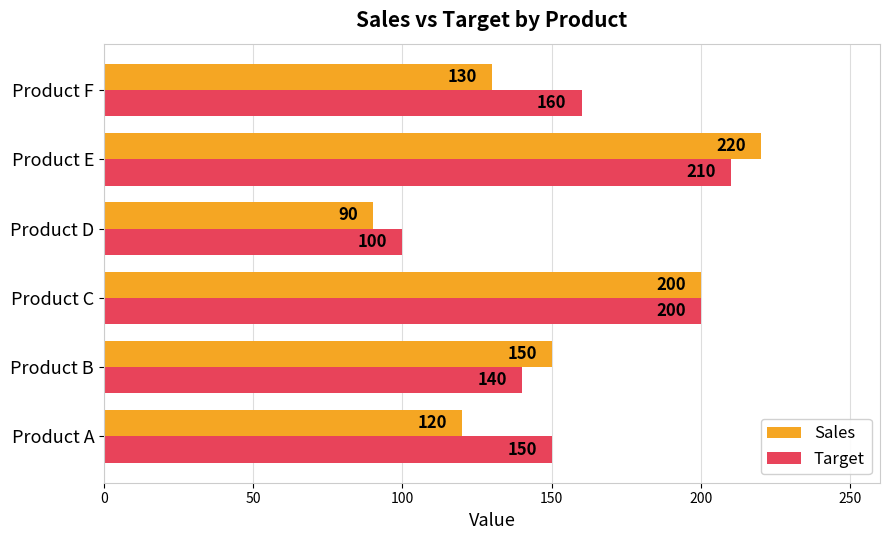

How many distinct data groups are displayed?

2